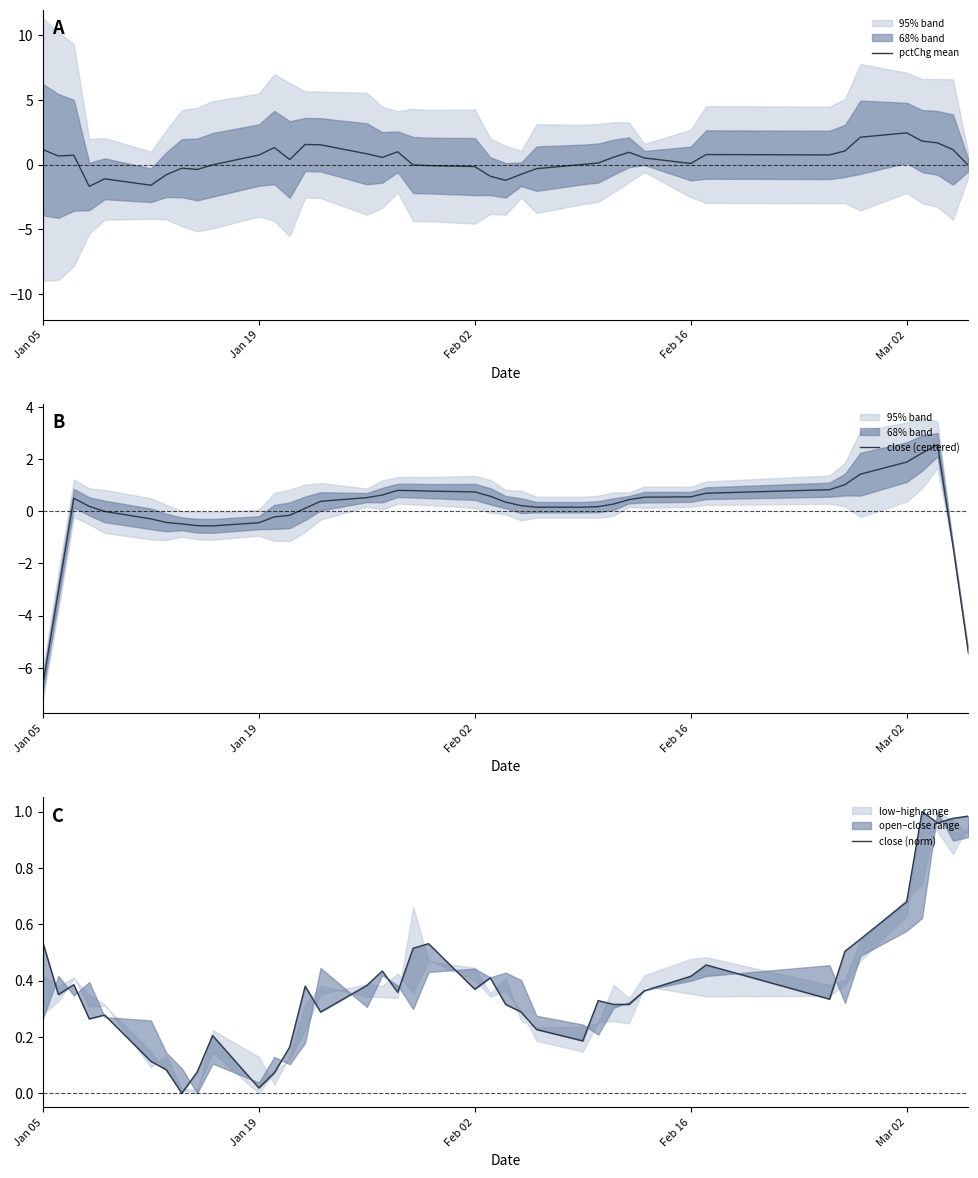

Which category has the lowest value in the close (centered) series?

Jan 05